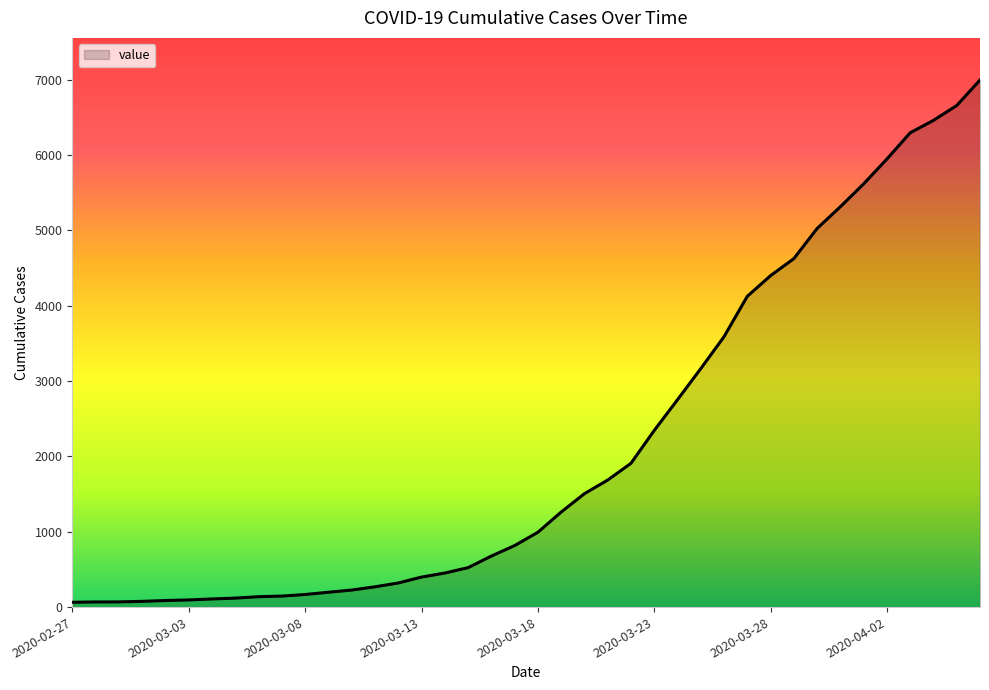

What is the maximum value shown in the chart?

6995